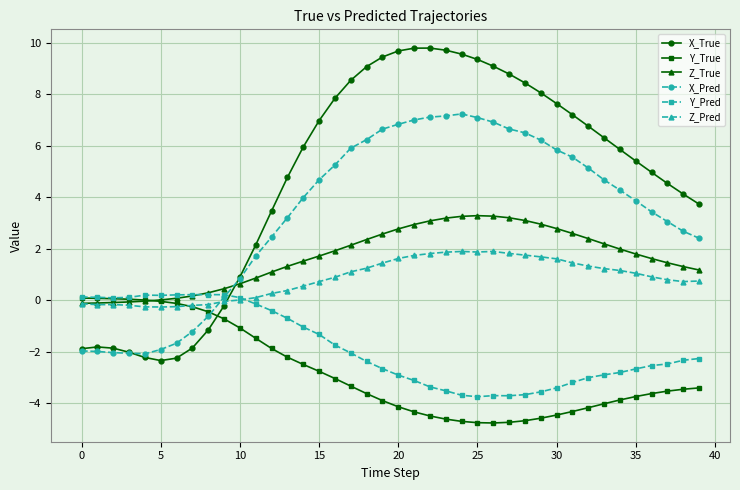

How many data points does each series have?

40